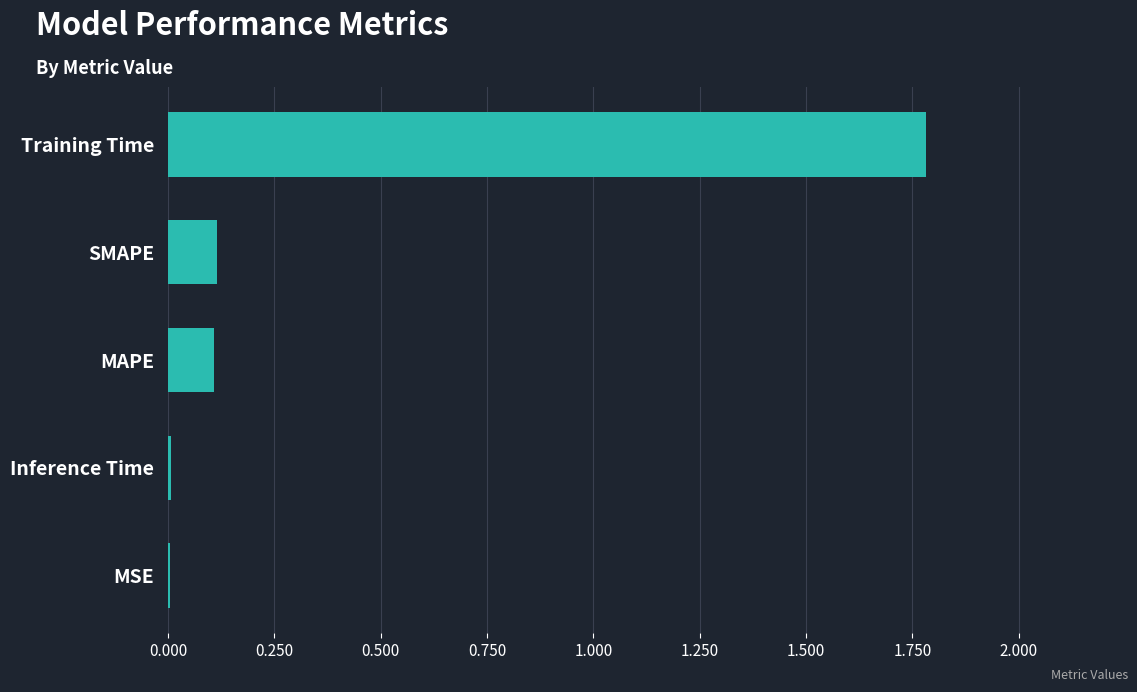

True or false: the data shows 0.0 at MSE.

True